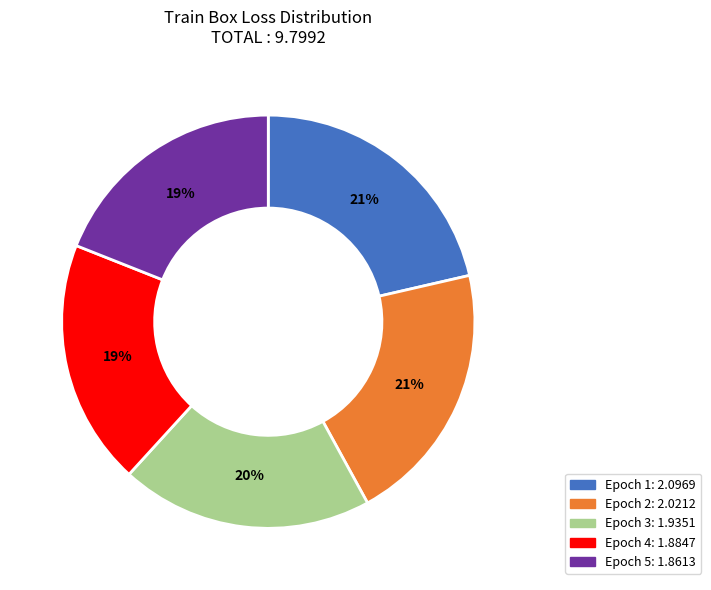

Between Epoch 4 and Epoch 2, which is larger?

Epoch 2